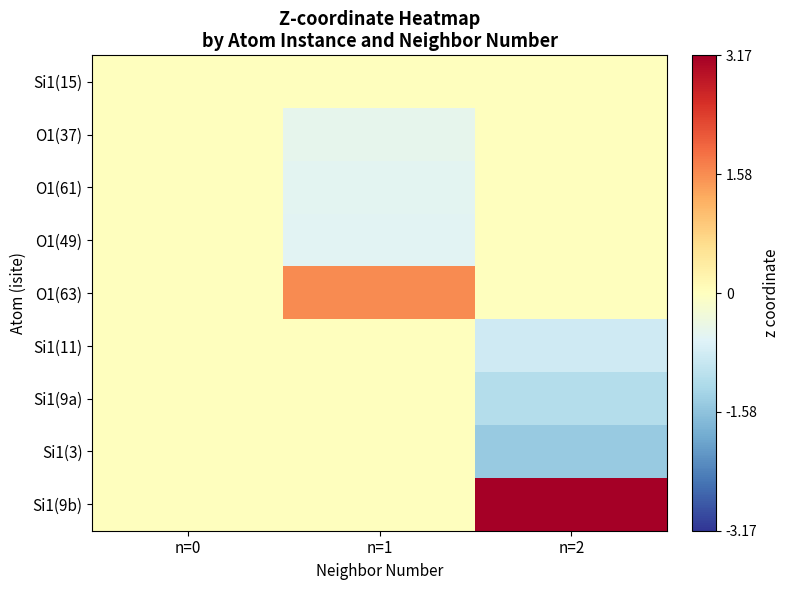

Which category has the highest value in the O1(63) series?

n=1